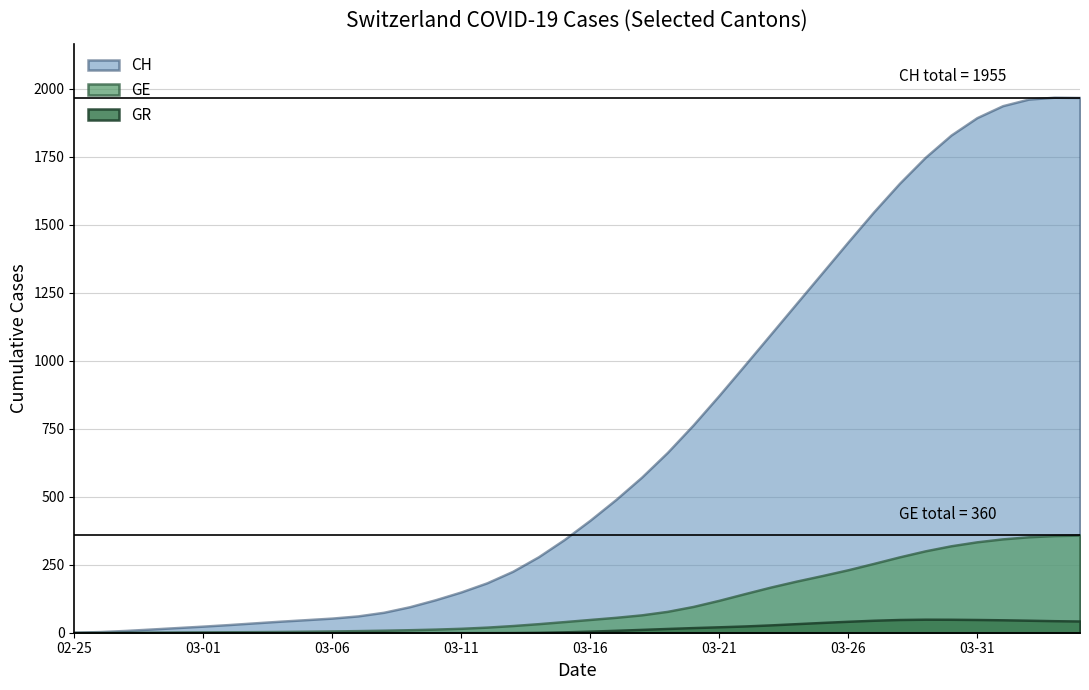

True or false: CH and GR cross at least once.

False